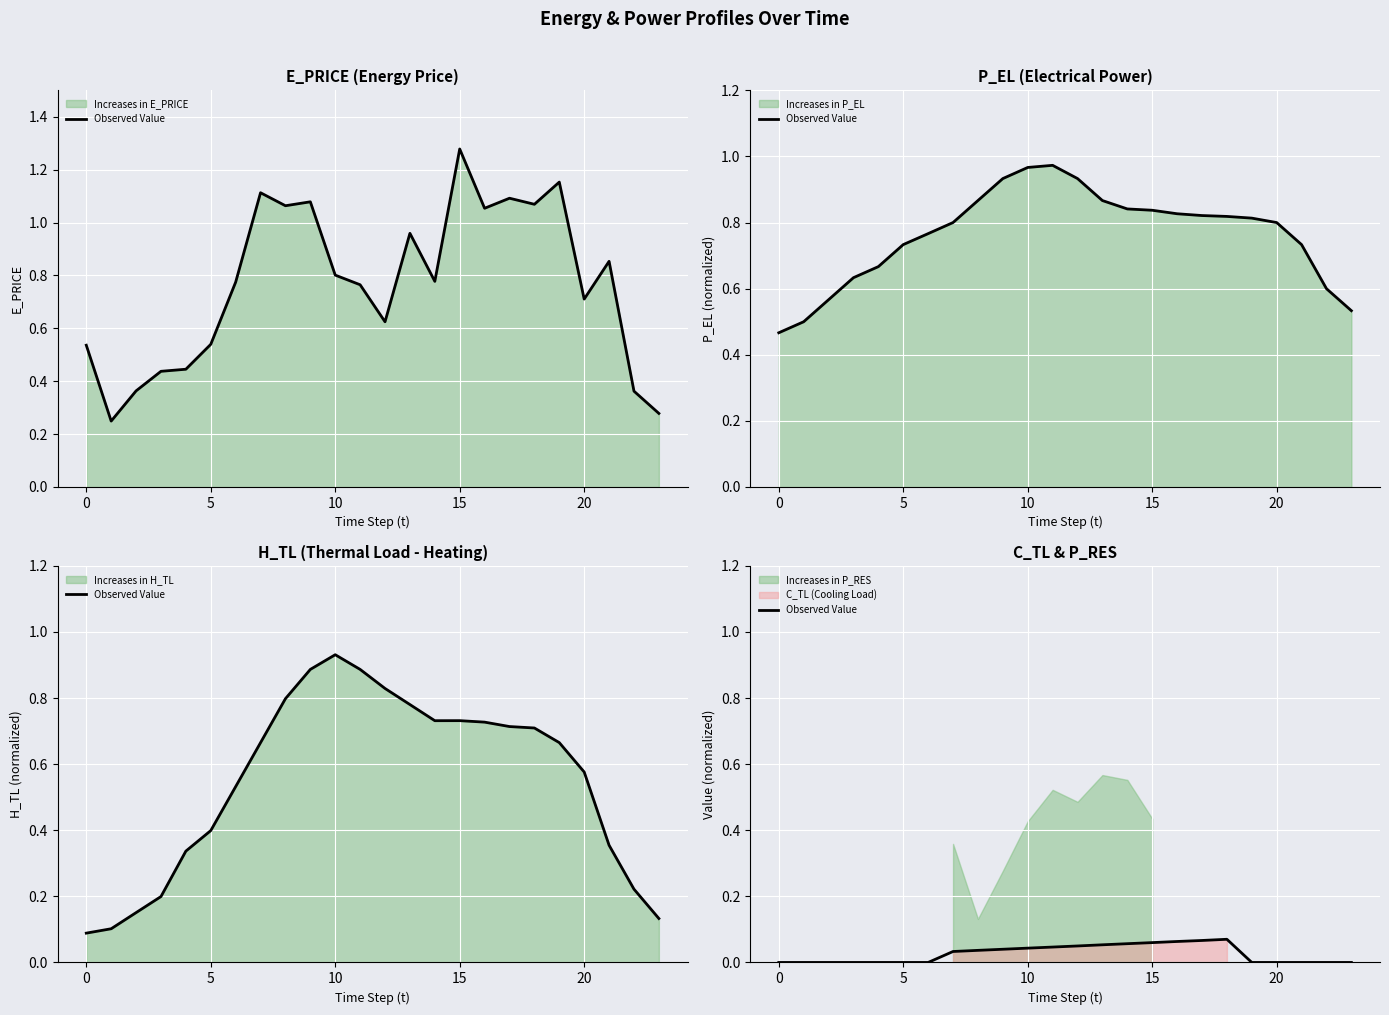

The chart shows a value of 0.1 at 16. True or false?

True